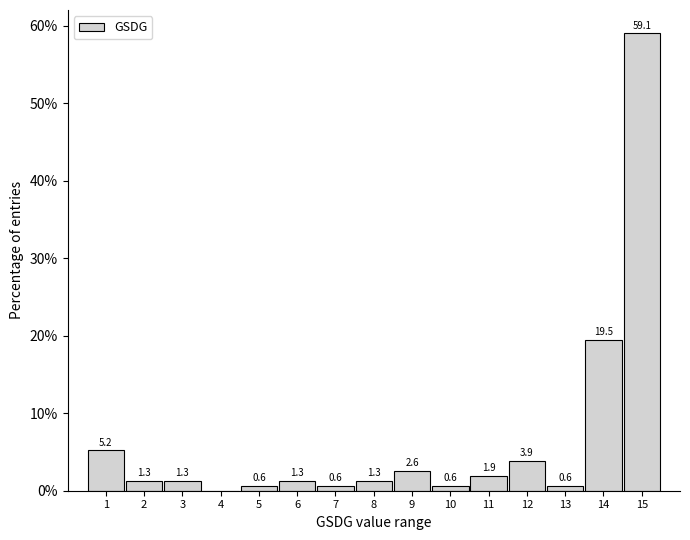

Reading left to right, extract all data points from this chart.

1=5.2	2=1.3	3=1.3	4=0.0	5=0.6	6=1.3	7=0.6	8=1.3	9=2.6	10=0.6	11=1.9	12=3.9	13=0.6	14=19.5	15=59.1